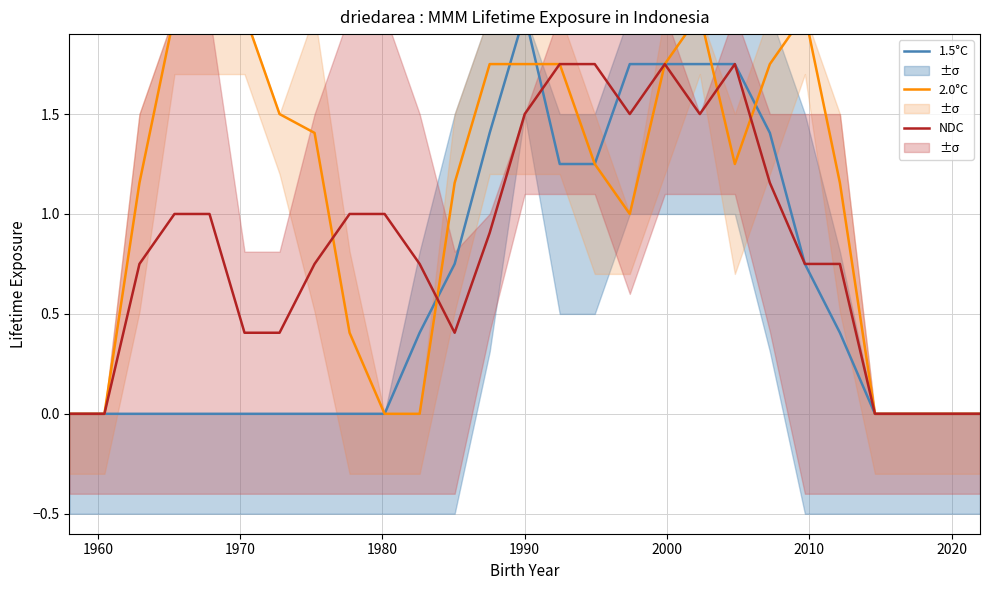

How many 1.5°C values are between 0 and 1?

18